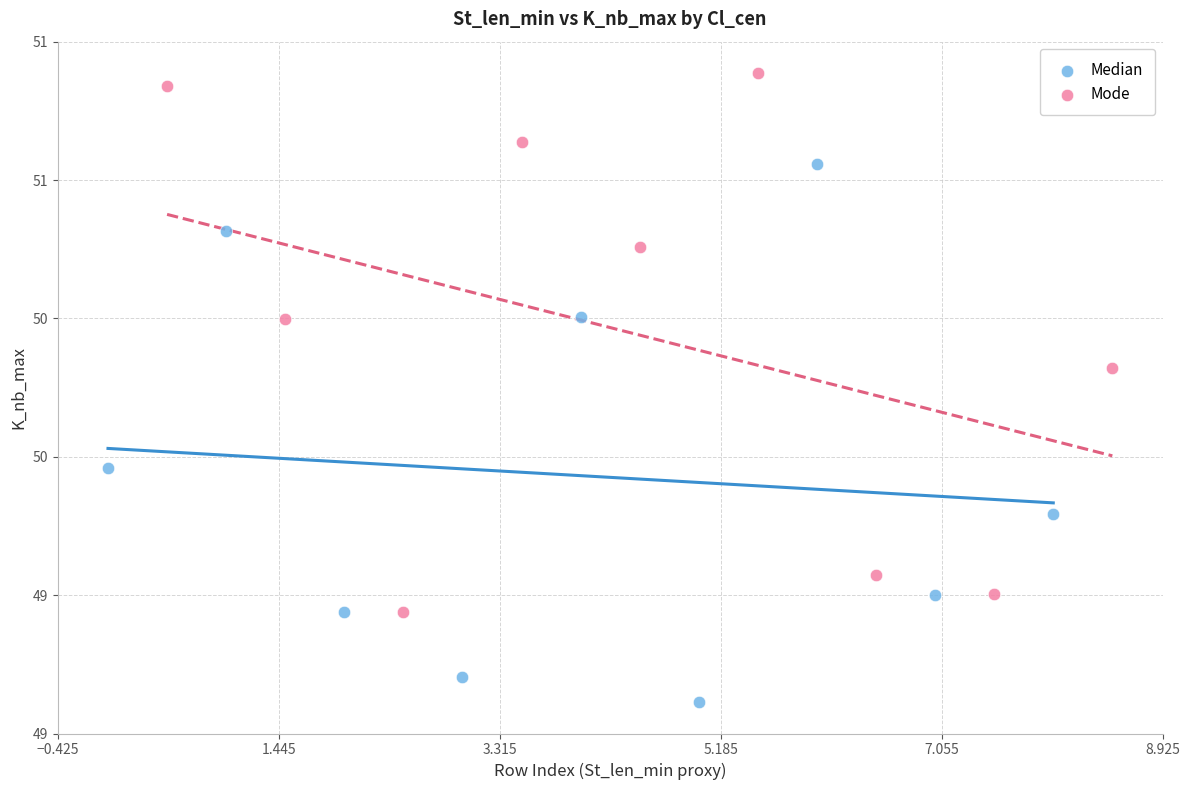

What are all the series names shown in the legend?

Median, Mode